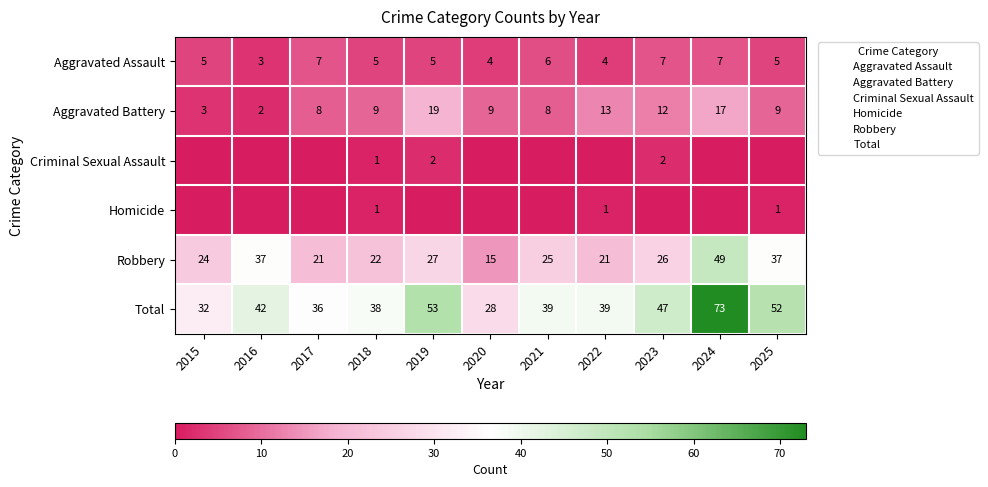

What is the total value across all series at 2017?

72